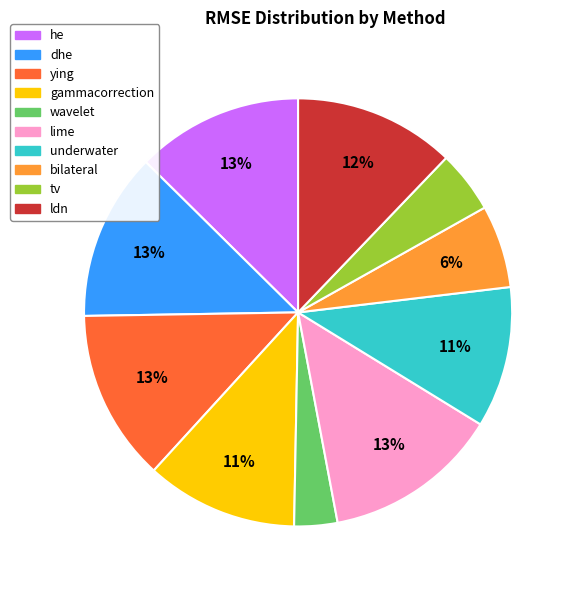

To the nearest percent, what is the difference between the largest and smallest slice percentages?

10%